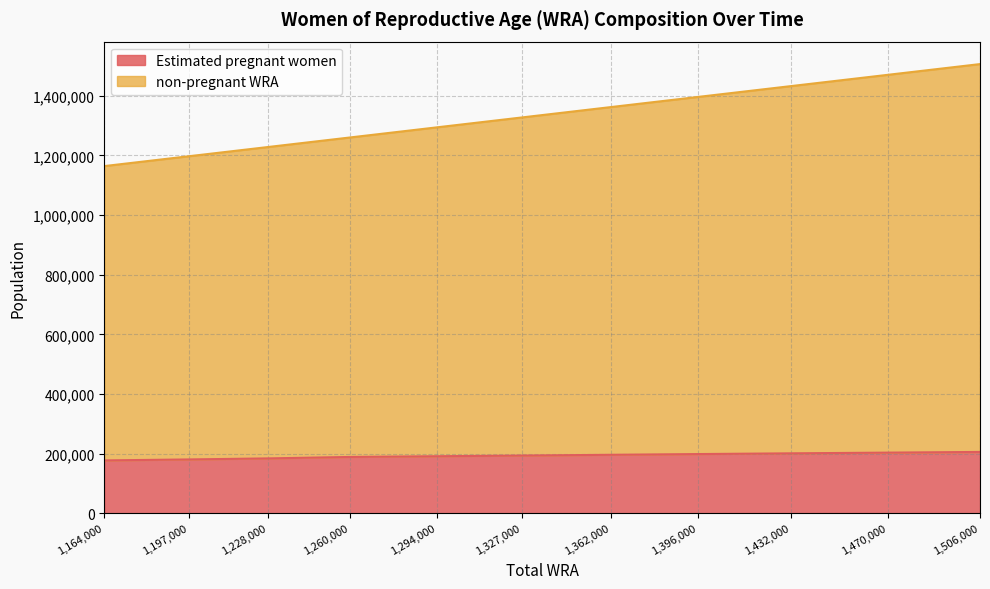

The value of Estimated pregnant women at 1,228,000 is 184016.6. True or false?

True